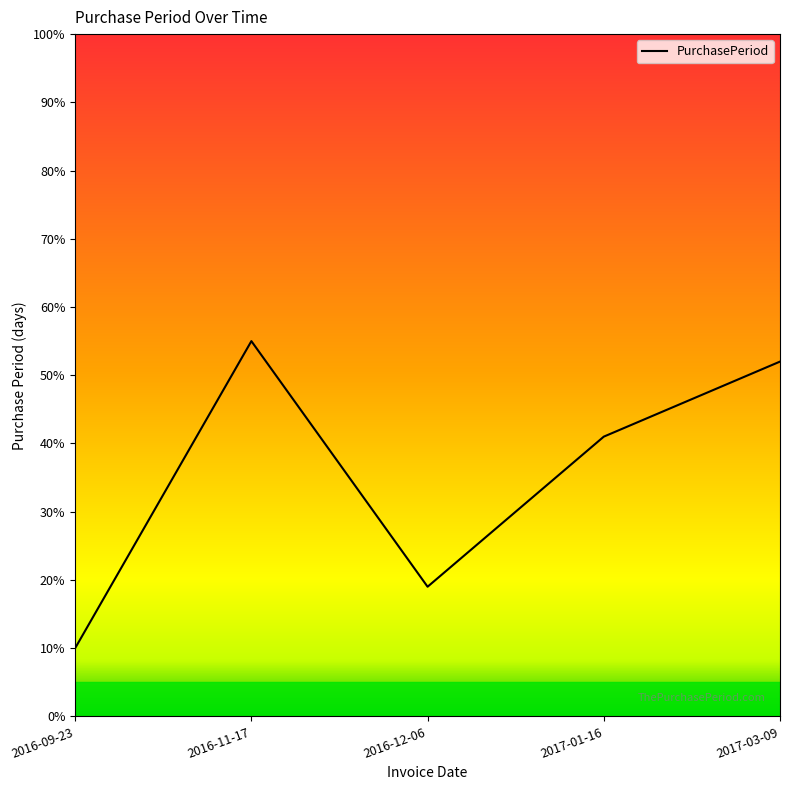

Reading right to left, extract all data points from this chart.

52	41	19	55	10